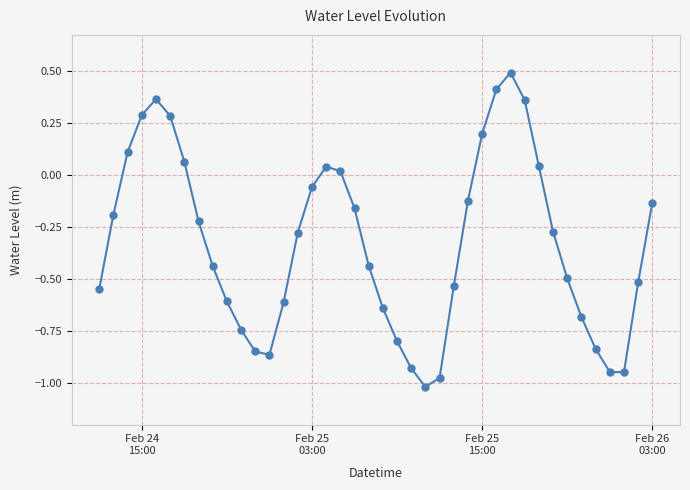

True or false: the data has more than 2 interior local peaks.

True